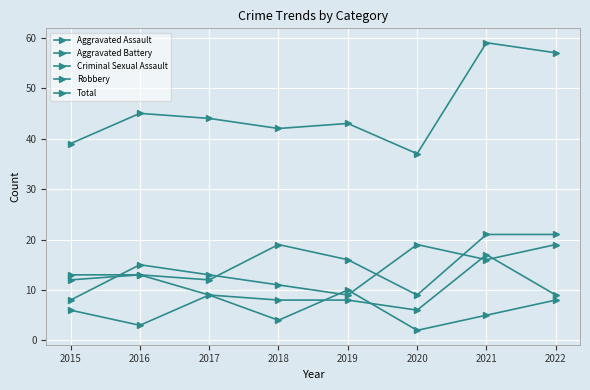

Which has a higher value, 2022 or 2017?

2022